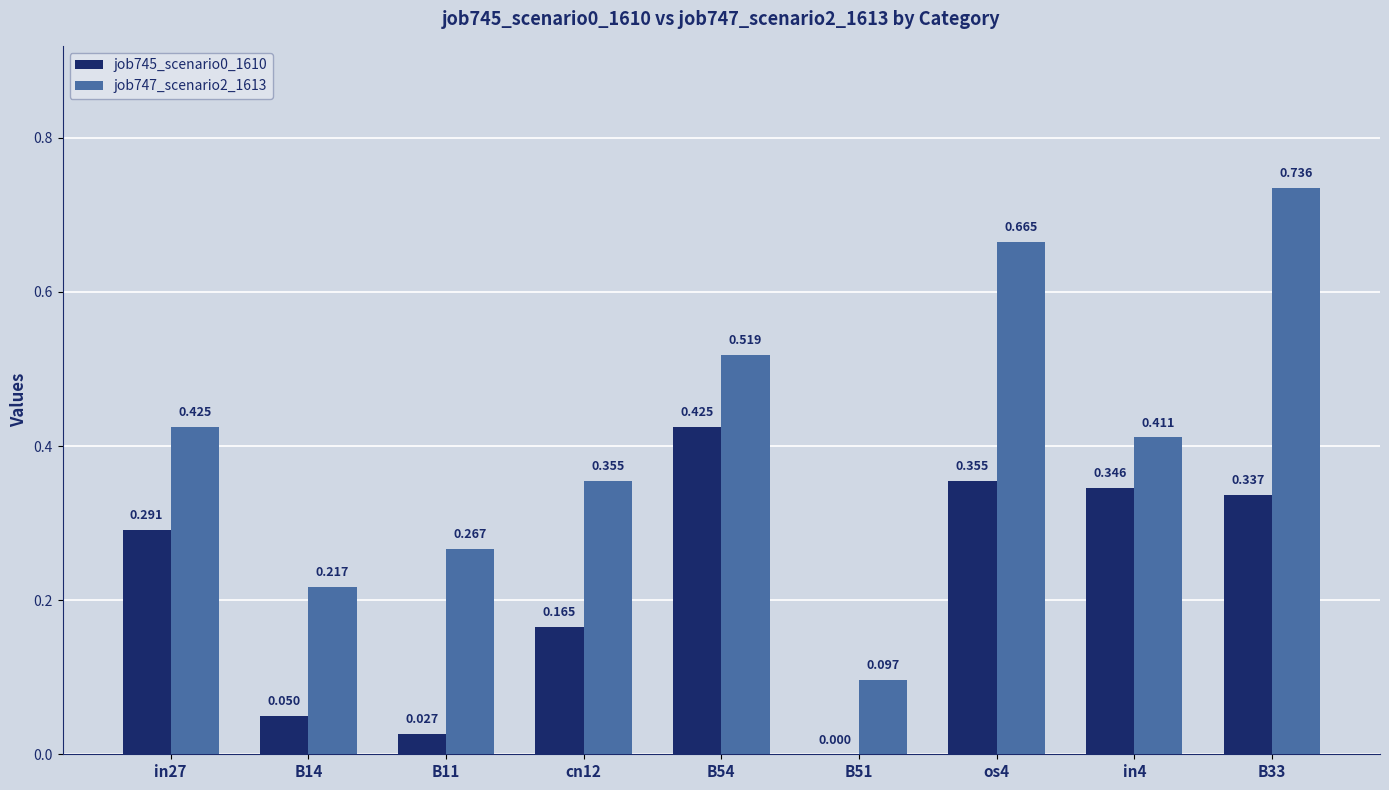

Is the value of job745_scenario0_1610 at in27 greater than the value of job747_scenario2_1613 at B33?

No